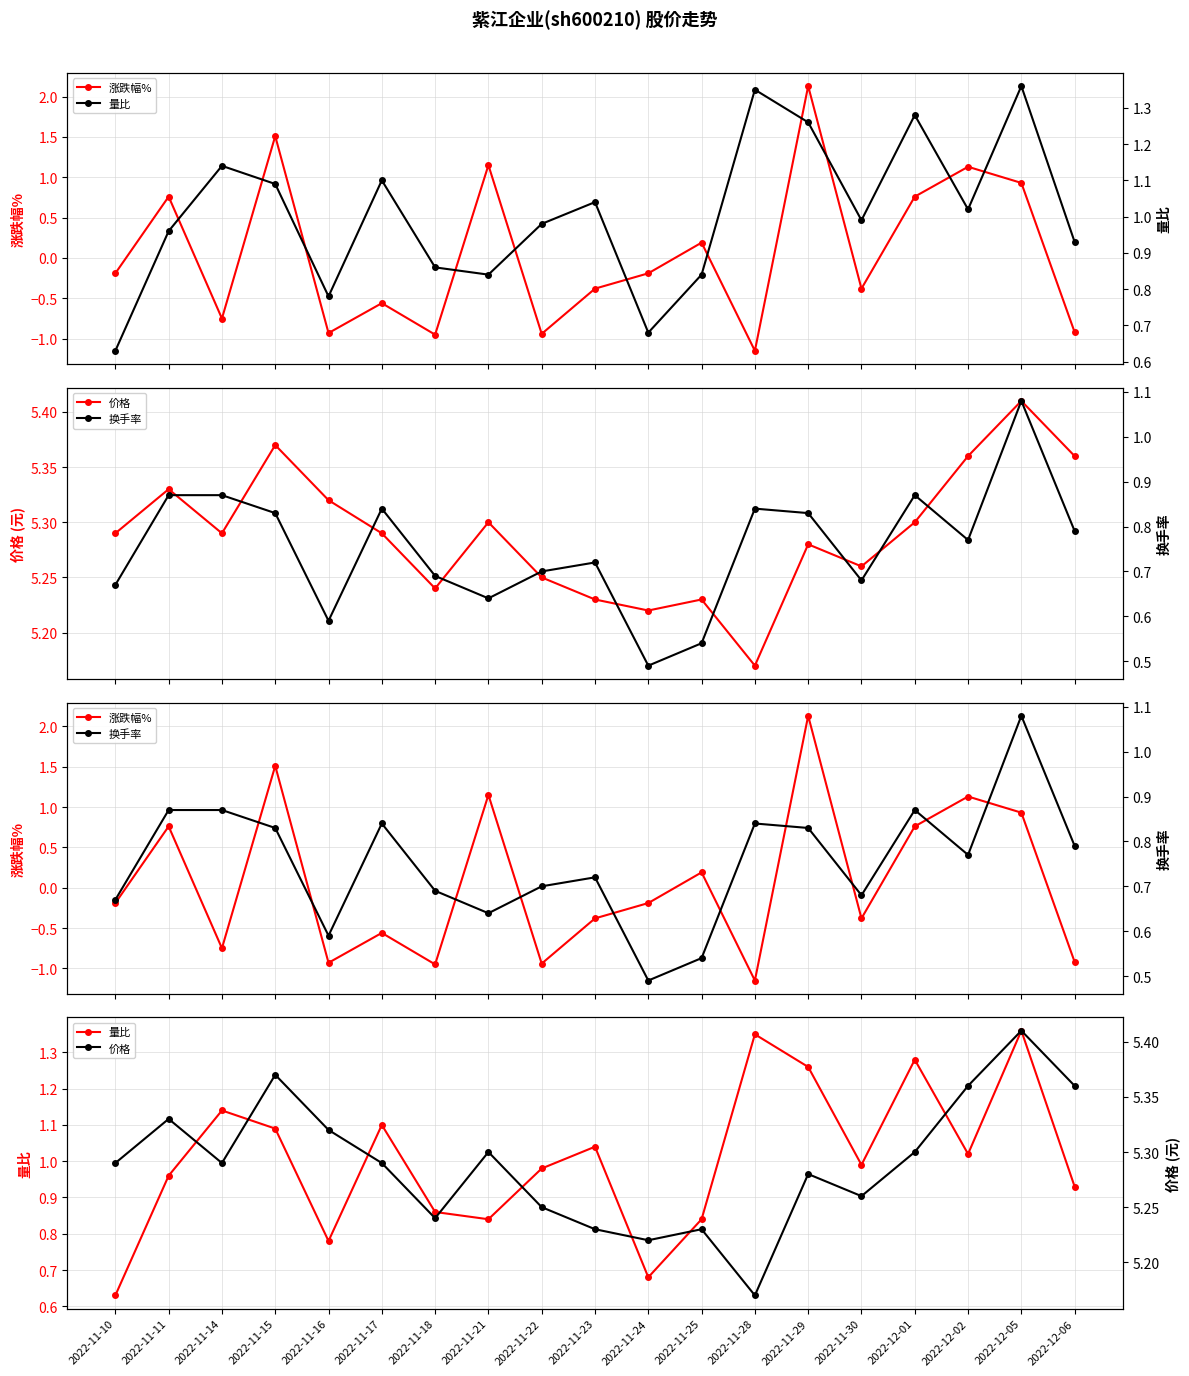

What is the minimum value shown in the chart?

-1.1